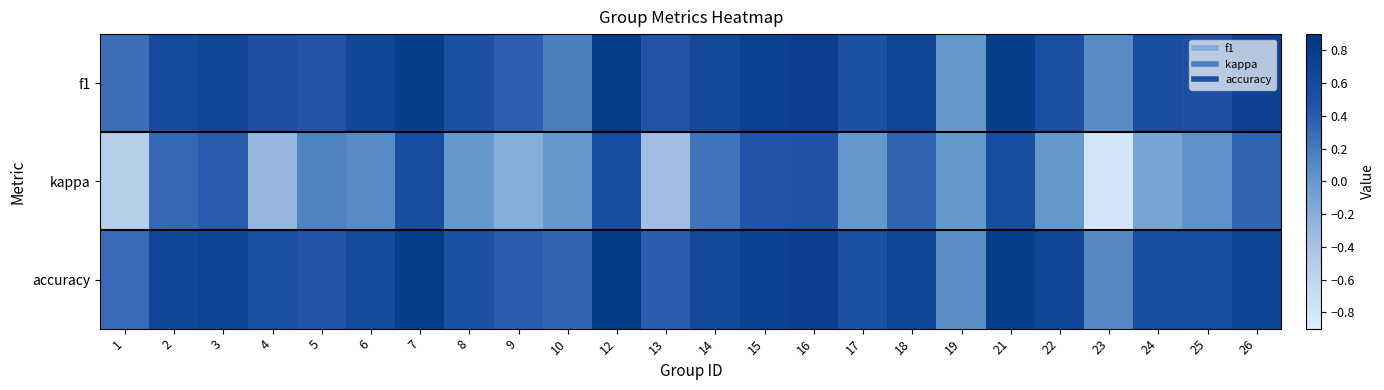

What is the total value across all series at 4?

0.7